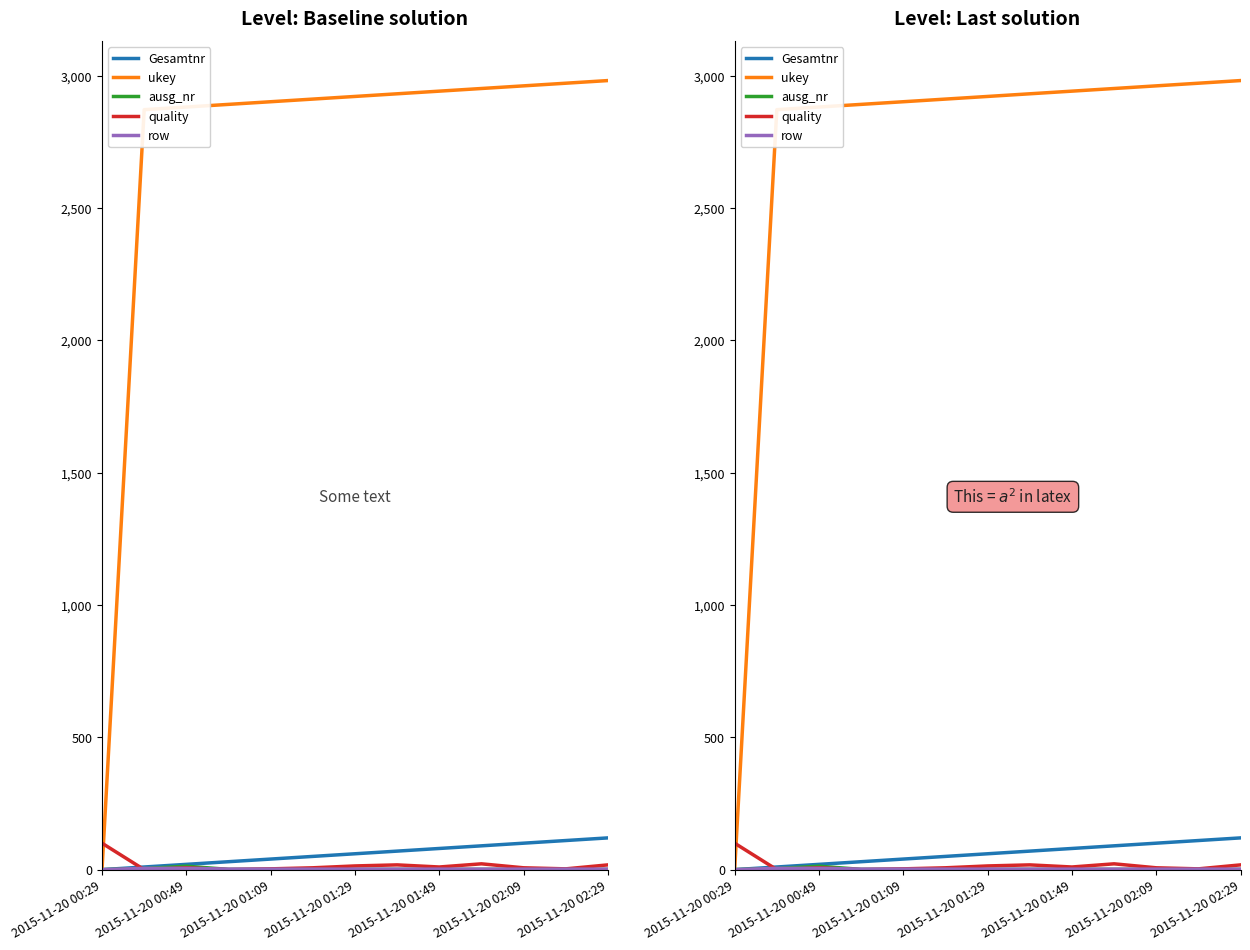

True or false: row and ukey cross at least once.

False